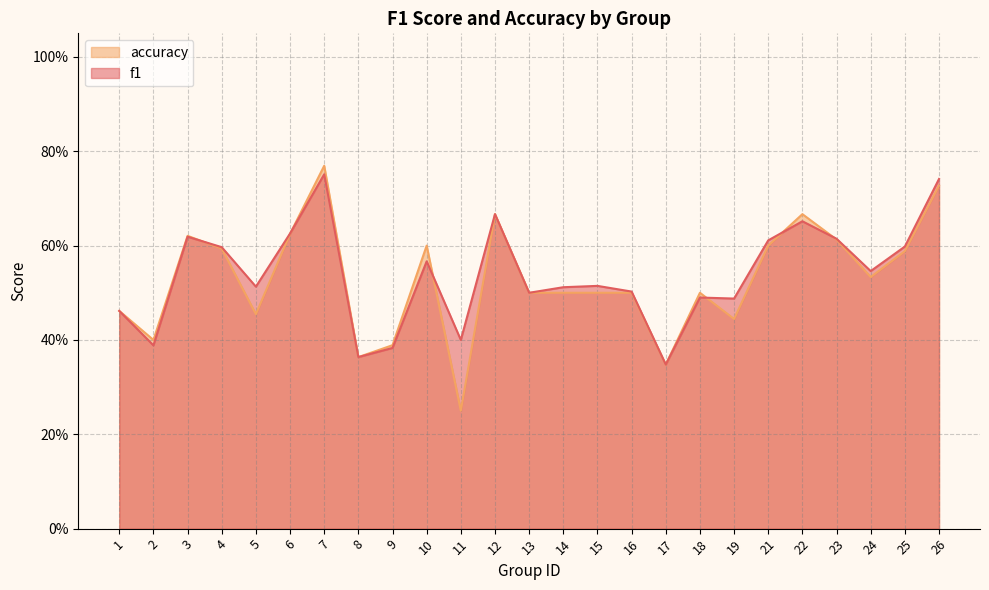

At which category is the sum across all series the highest?

7